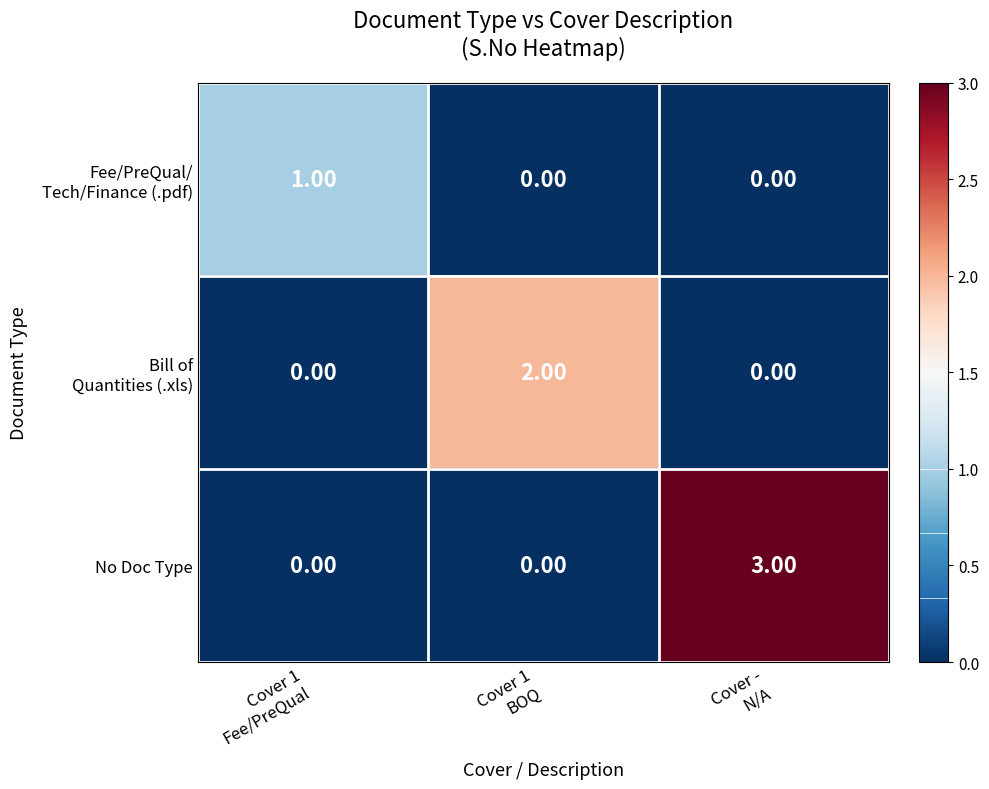

Which series has the widest spread of values?

No Doc Type